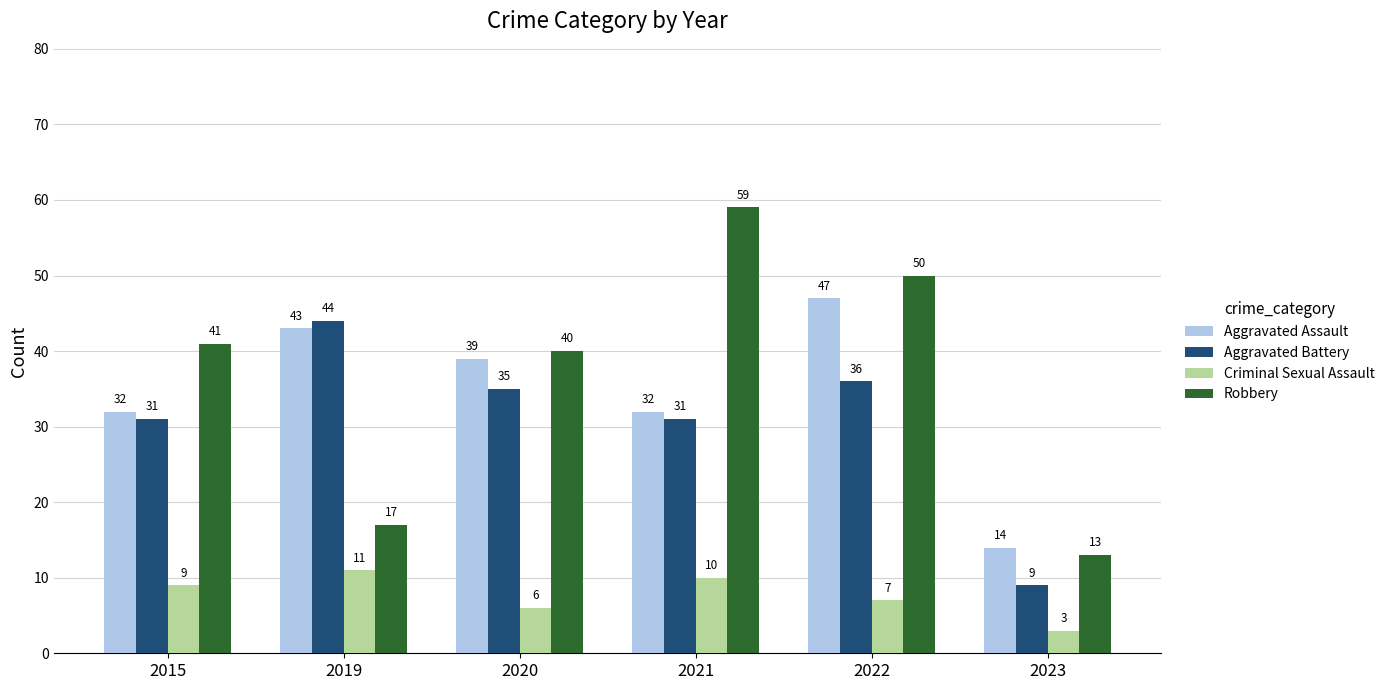

How many Criminal Sexual Assault values are between 6 and 10?

4